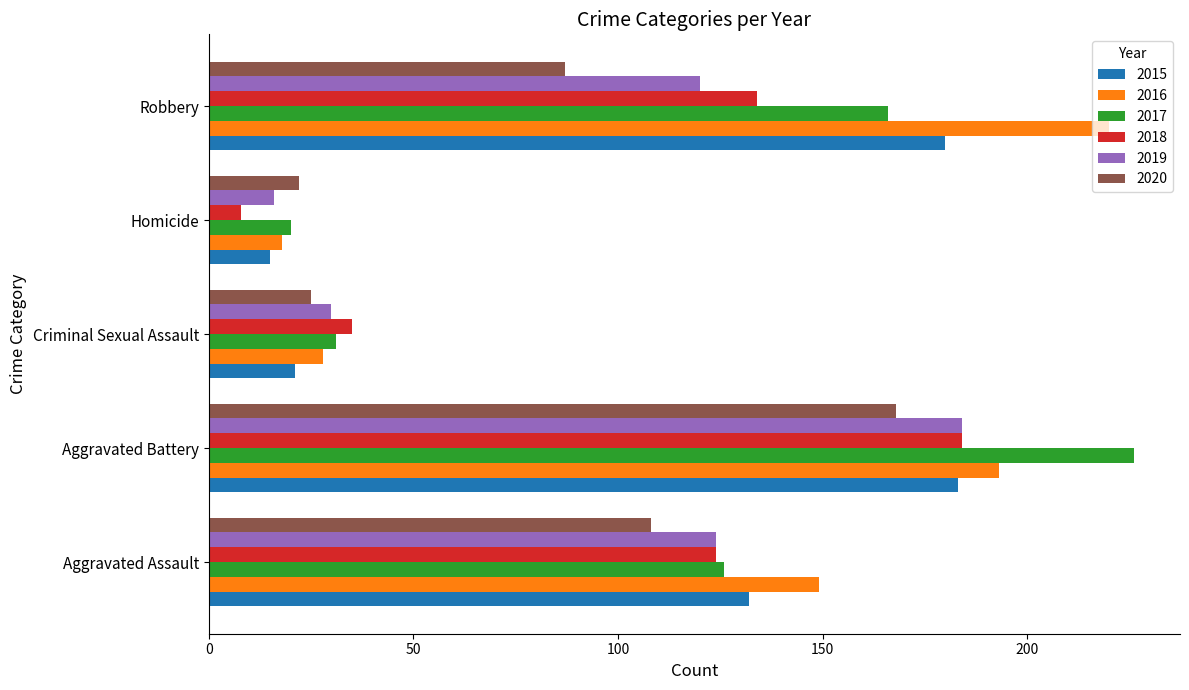

What is the total value across all series at Homicide?

99